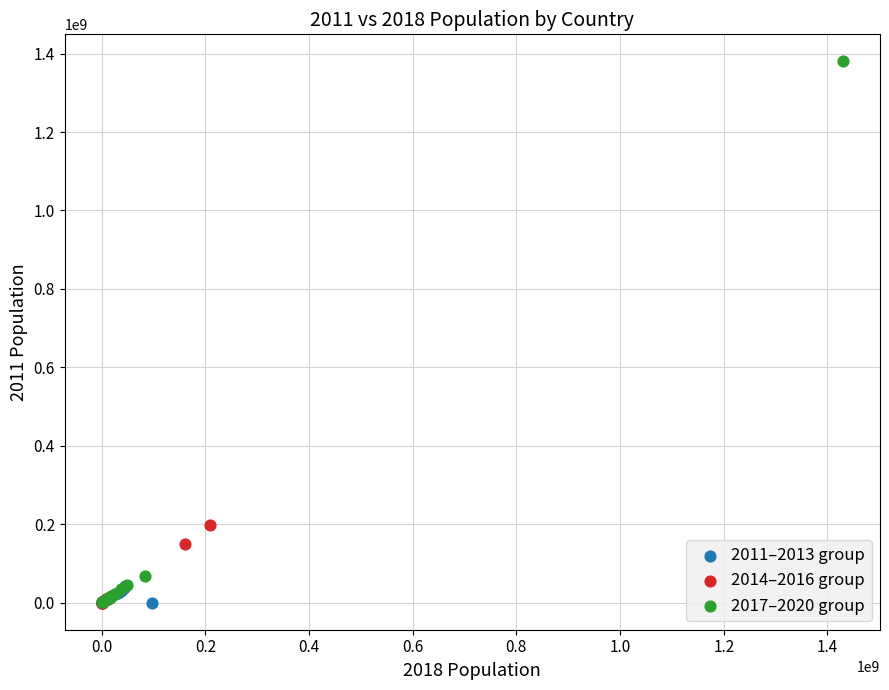

What are all the series names shown in the legend?

2011–2013 group, 2014–2016 group, 2017–2020 group